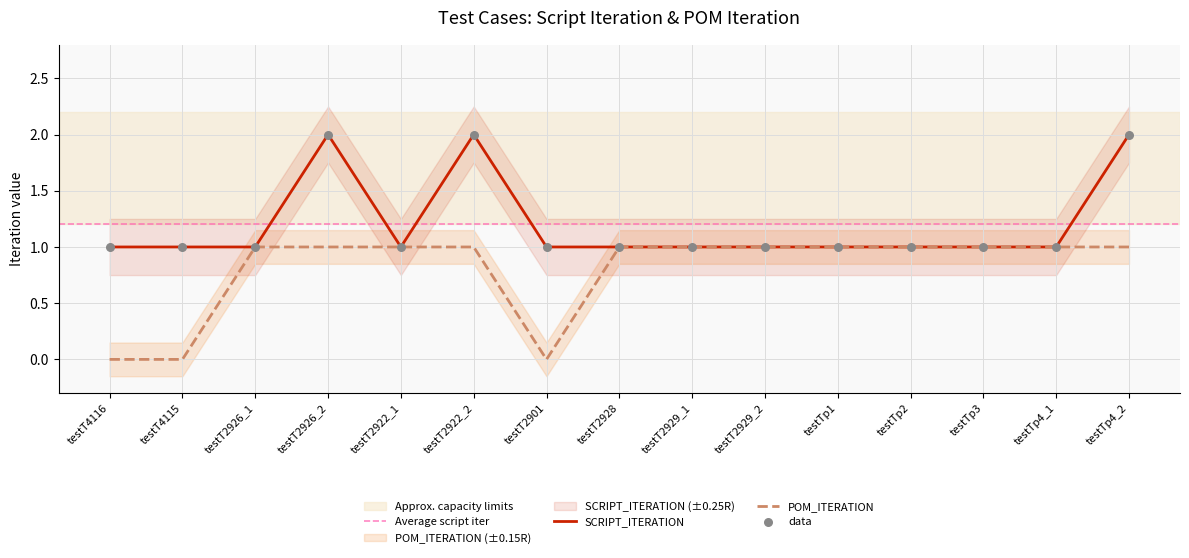

At how many categories does at least one series exceed 1?

3